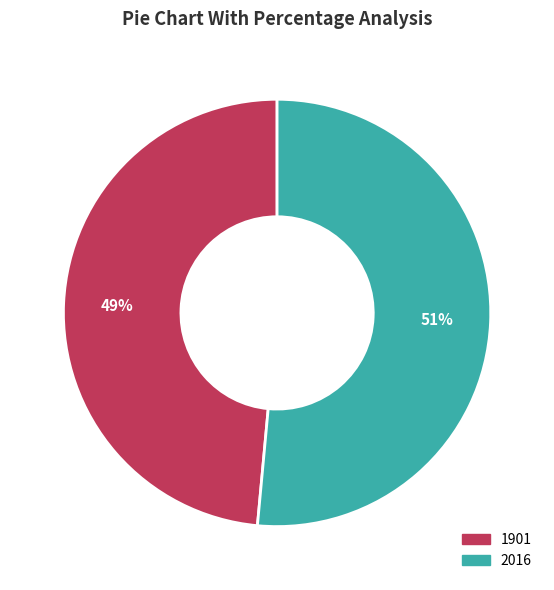

Between 2016 and 1901, which is larger?

2016